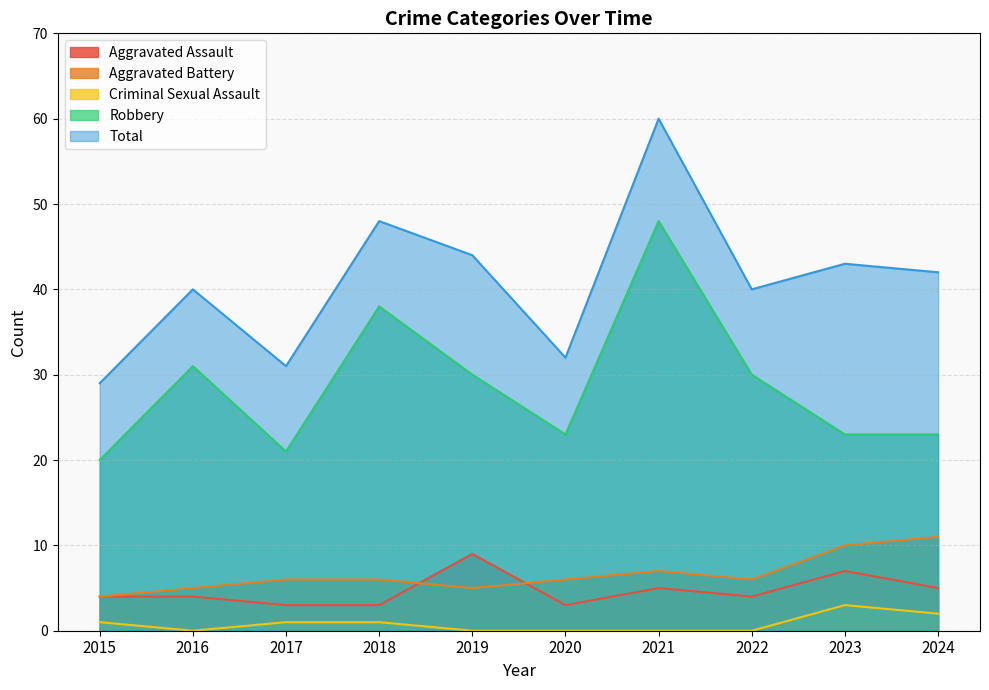

At 2021, list the series in order from largest to smallest.

Total, Robbery, Aggravated Battery, Aggravated Assault, Criminal Sexual Assault